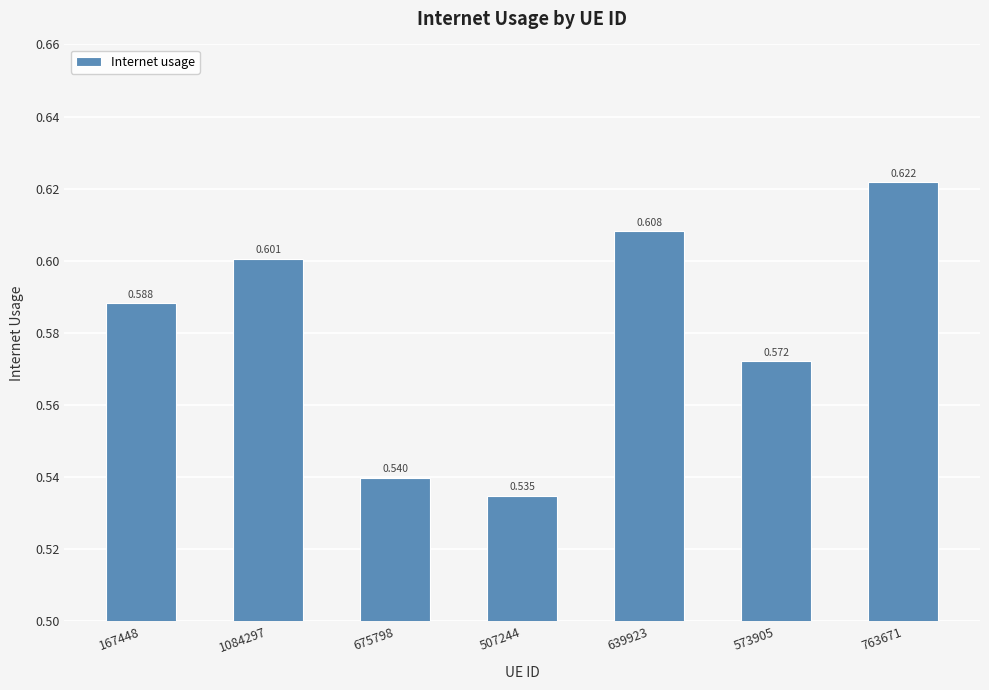

Read the value at 675798.

0.5